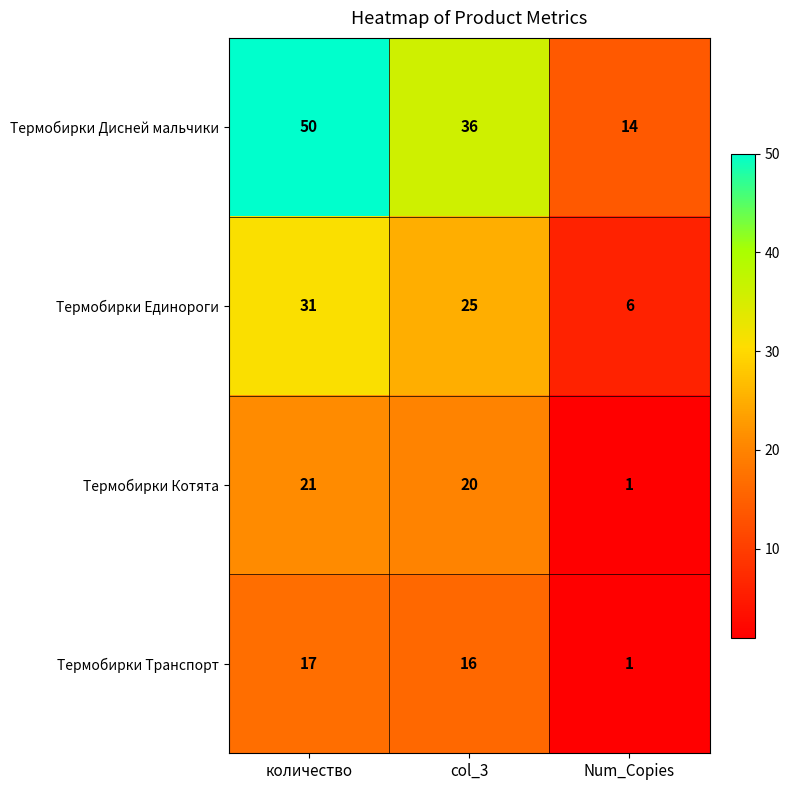

Reading right to left, transcribe all the data shown in this chart.

Термобирки Дисней мальчики: 14	36	50
Термобирки Единороги: 6	25	31
Термобирки Котята: 1	20	21
Термобирки Транспорт: 1	16	17